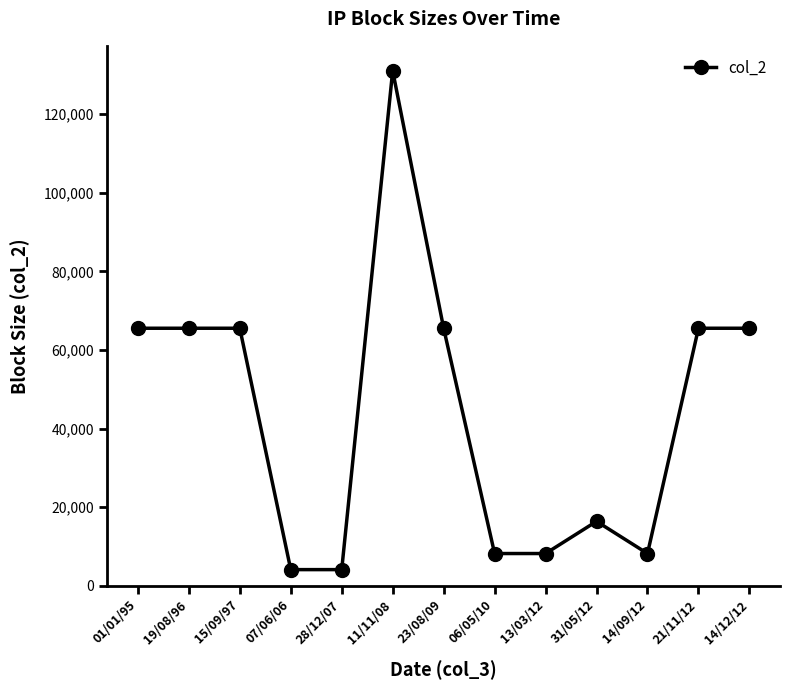

True or false: the data has more than 1 interior local peaks.

True